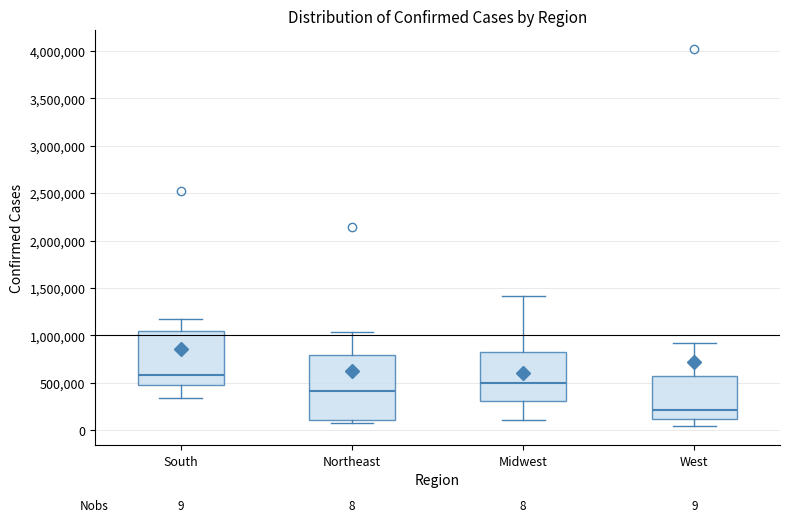

Which box has the lowest median line?

West